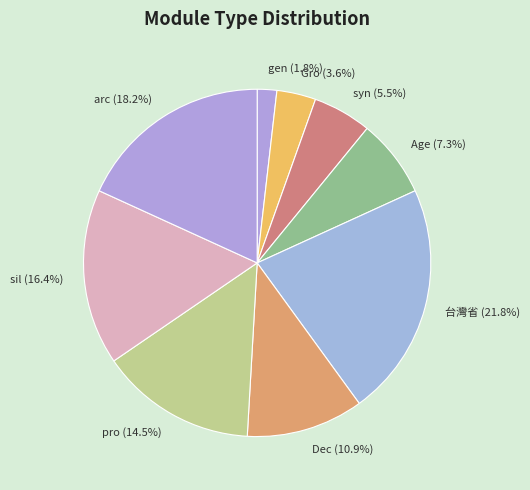

How much of the chart is everything except syn (5.5%)?

94.5%